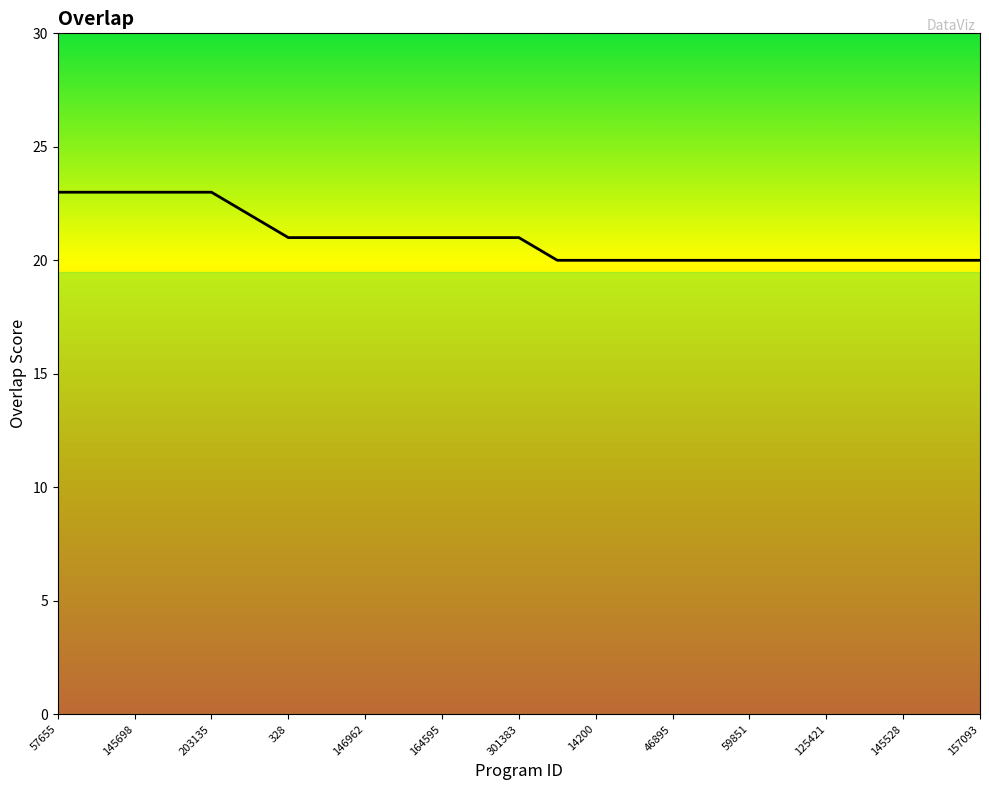

What is the difference between the second highest and second lowest values?

3